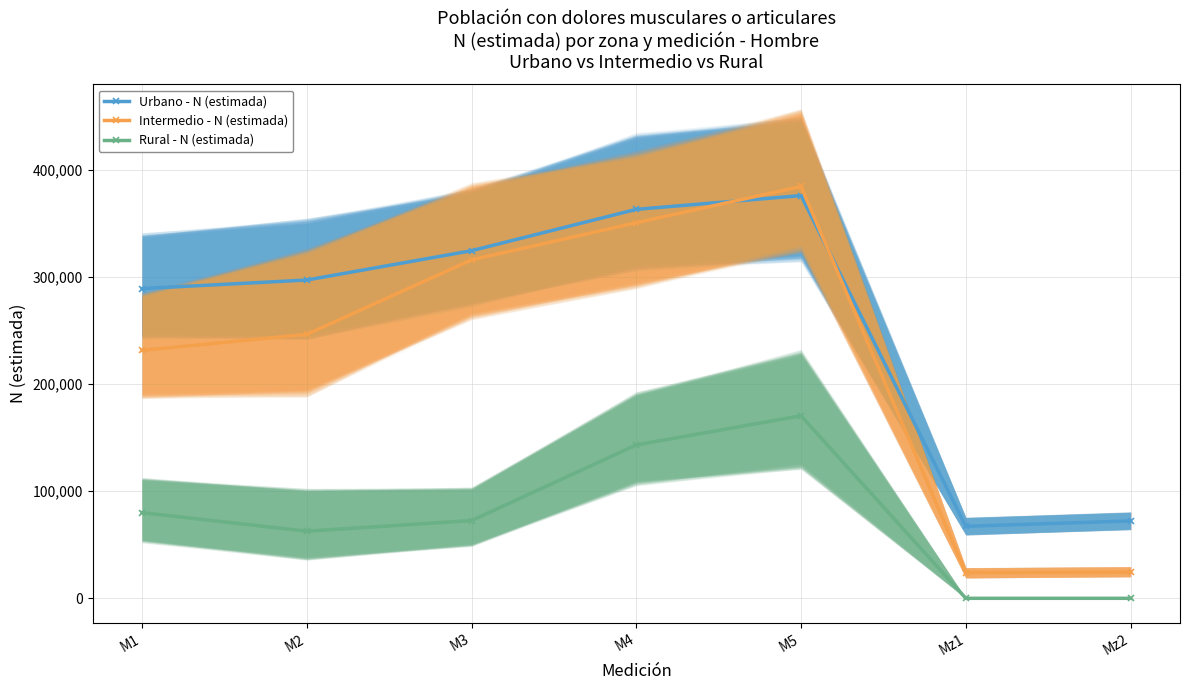

At which category does Rural - N (estimada) reach its first local peak?

M5